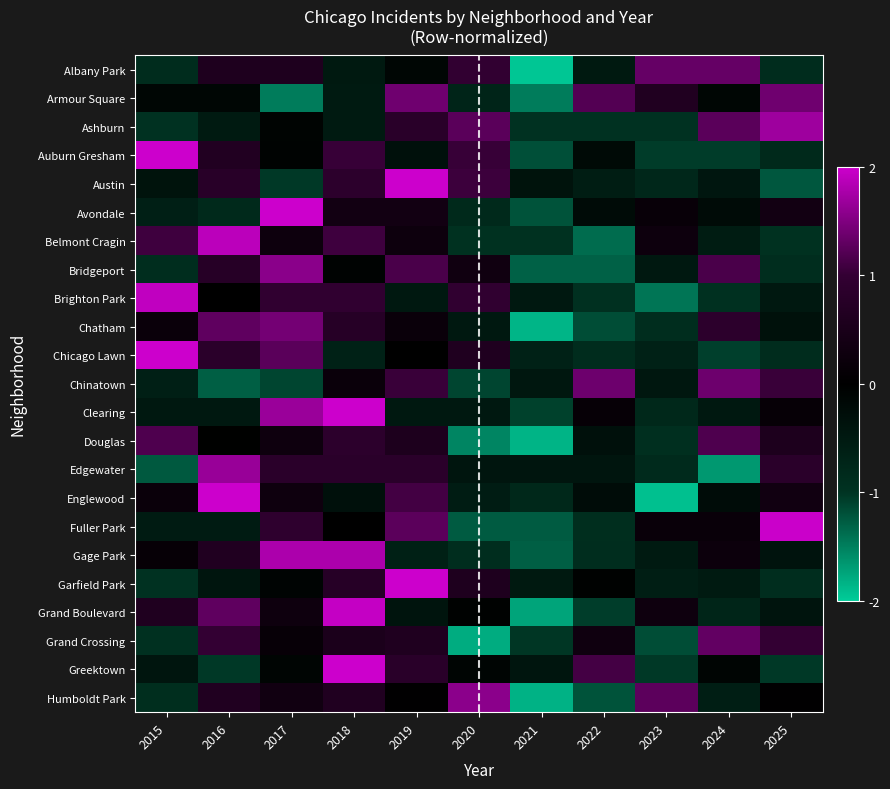

Rank the series by their maximum value, from highest to lowest.

Avondale, Garfield Park, Greektown, Clearing, Englewood, Austin, Chicago Lawn, Auburn Gresham, Fuller Park, Grand Boulevard, Brighton Park, Belmont Cragin, Gage Park, Ashburn, Edgewater, Humboldt Park, Bridgeport, Chatham, Armour Square, Chinatown, Albany Park, Grand Crossing, Douglas